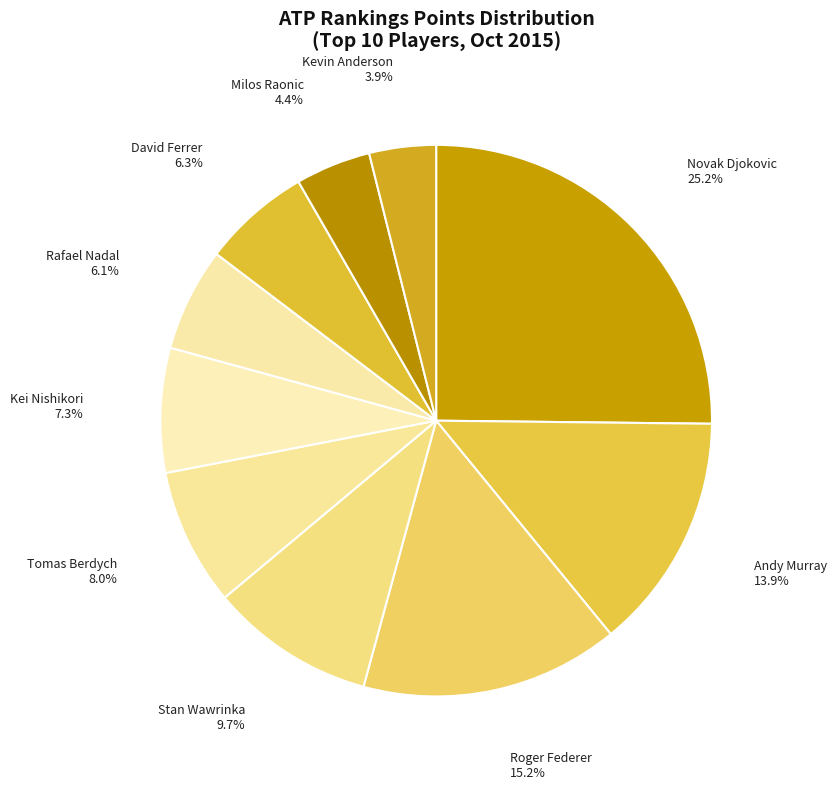

How many segments does this pie chart have?

10